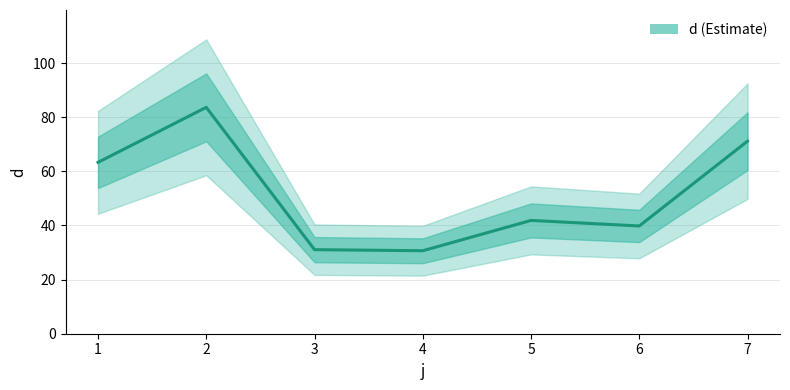

Which category has the lowest value across all series?

4